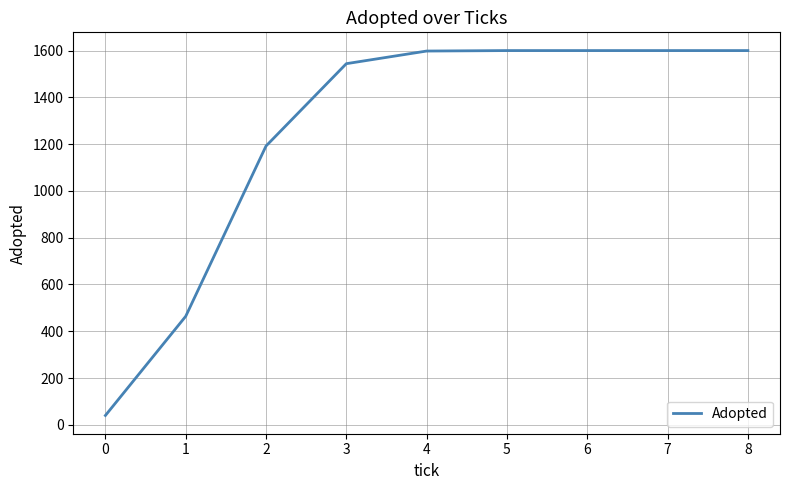

Is it true that the value at 5 is 2347?

False